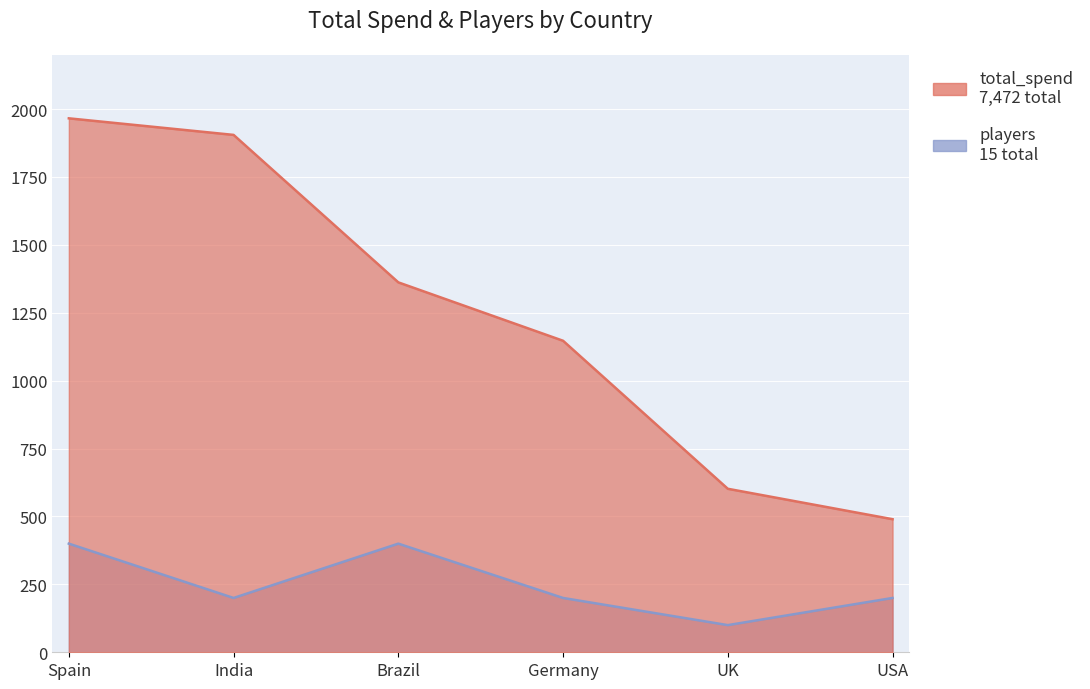

Is the value of players at India greater than the value of total_spend at USA?

No